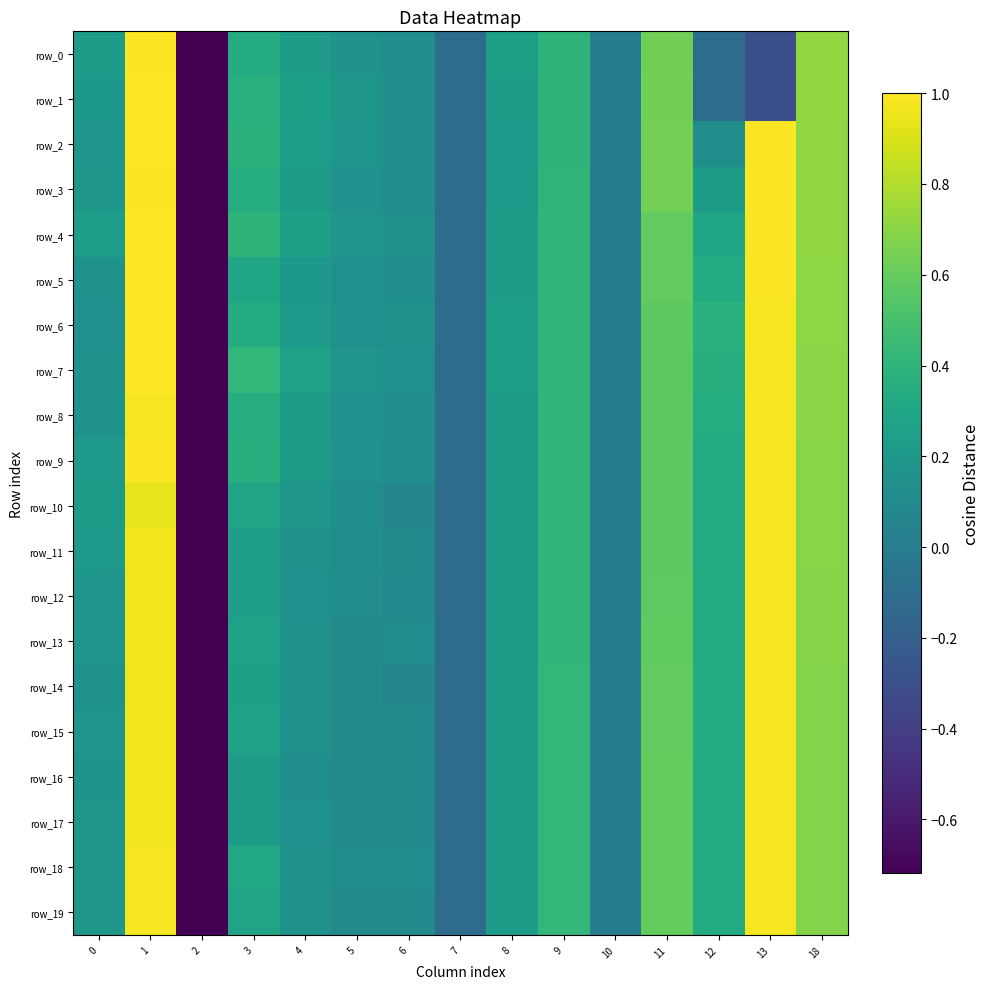

How many values in the row_3 series are below 0?

2